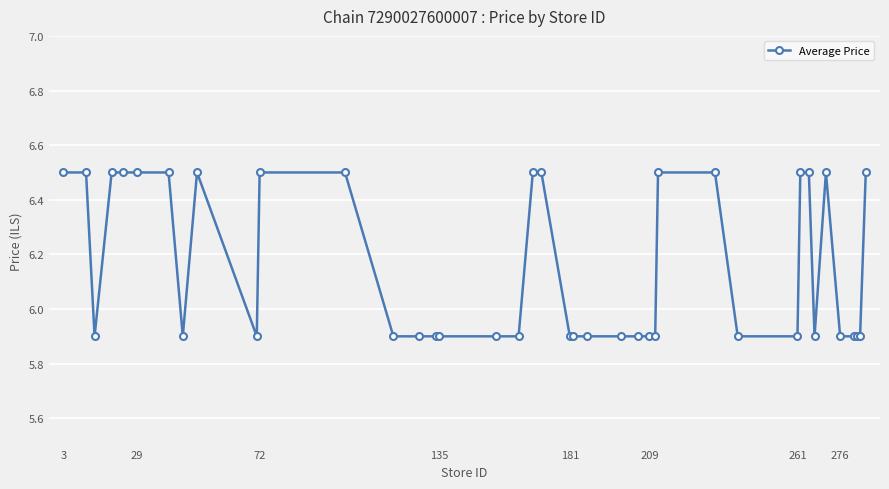

What is the average value?

6.2